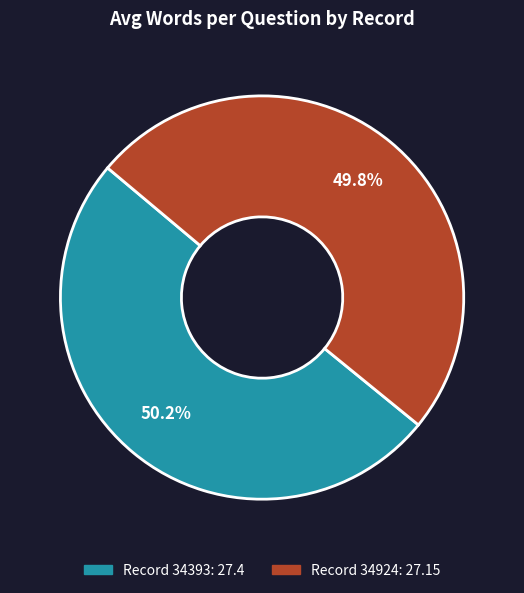

Is it true that 34393 is 50% of the pie?

True